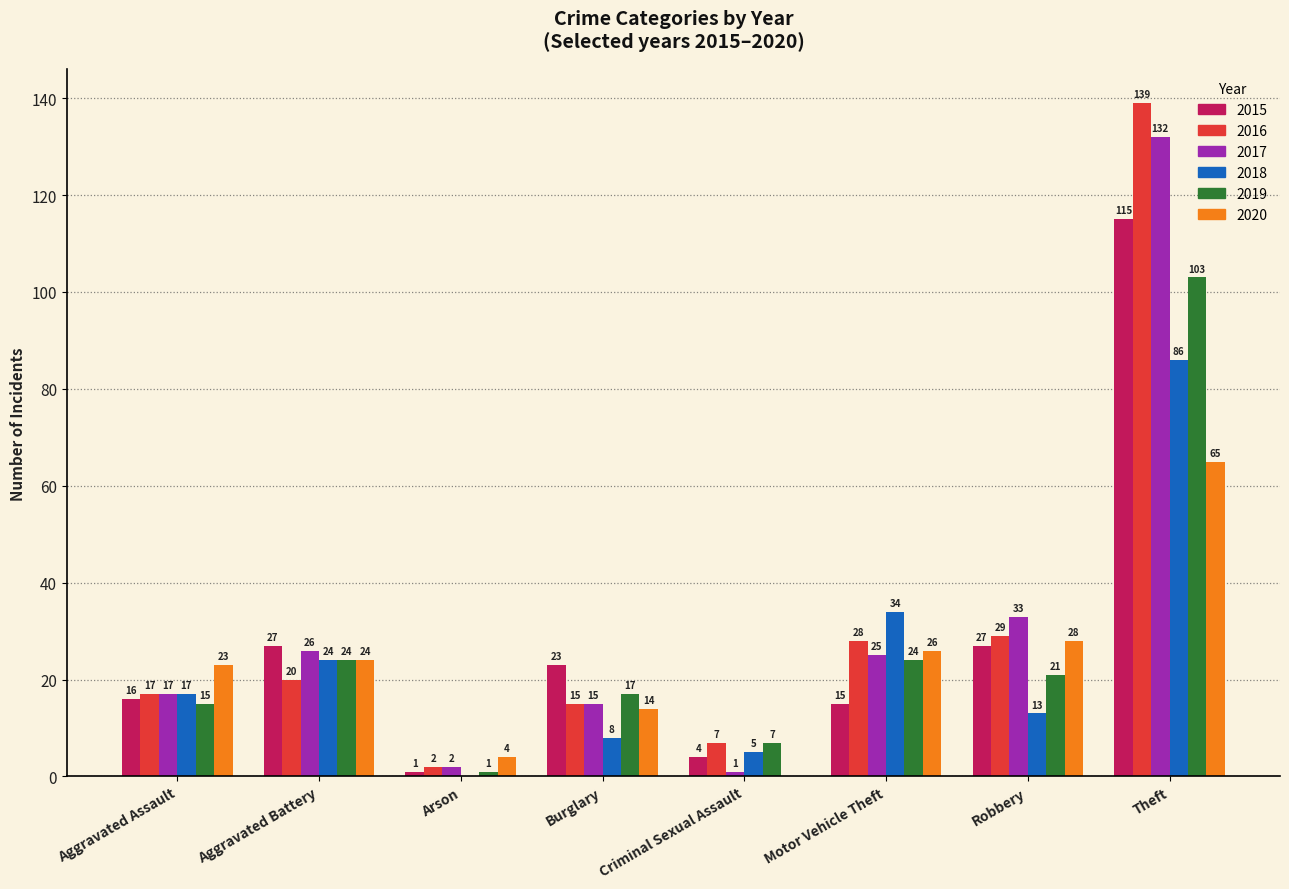

The 2017 series shows 26 at Aggravated Battery. True or false?

True